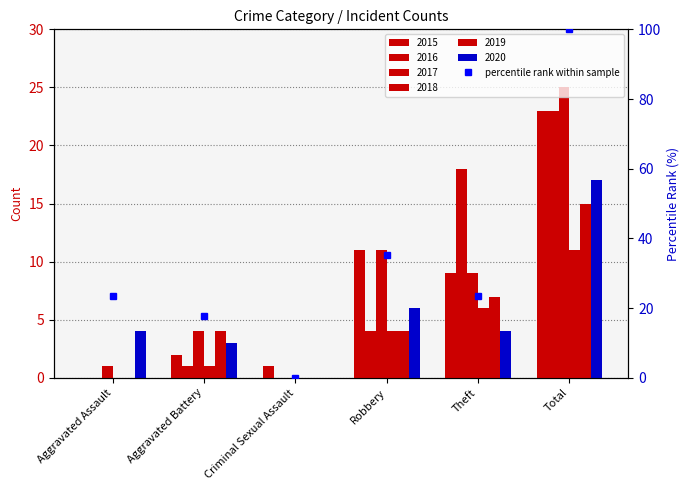

Rank the categories by value from lowest to highest.

Criminal Sexual Assault, Aggravated Battery, Aggravated Assault, Theft, Robbery, Total